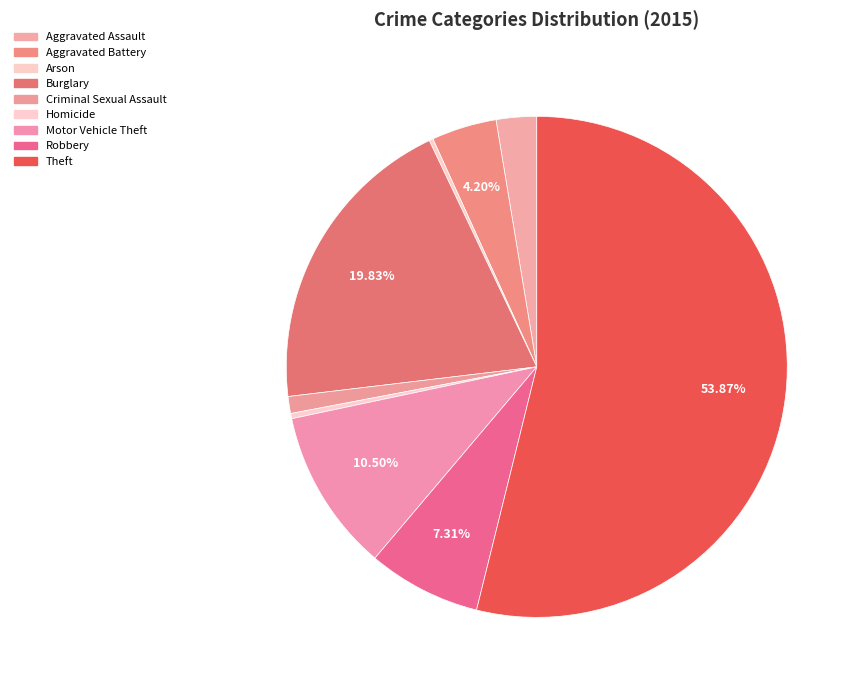

Is it true that Aggravated Assault is 1% of the pie?

False